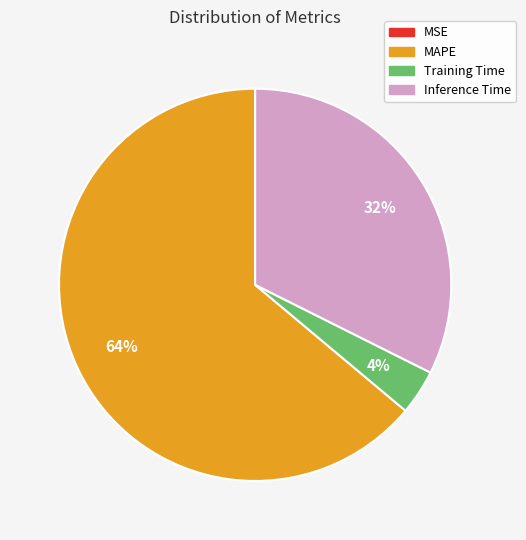

Is there any slice that represents more than half of the pie?

Yes